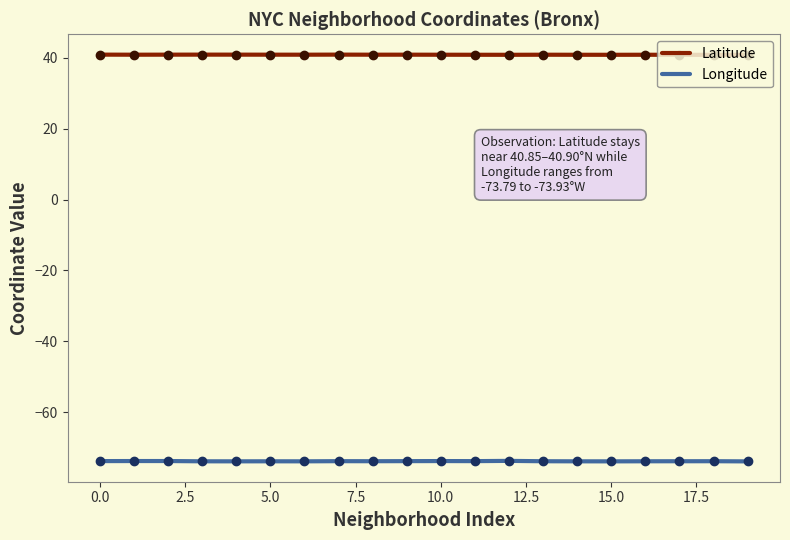

What is the maximum value shown in the chart?

40.9